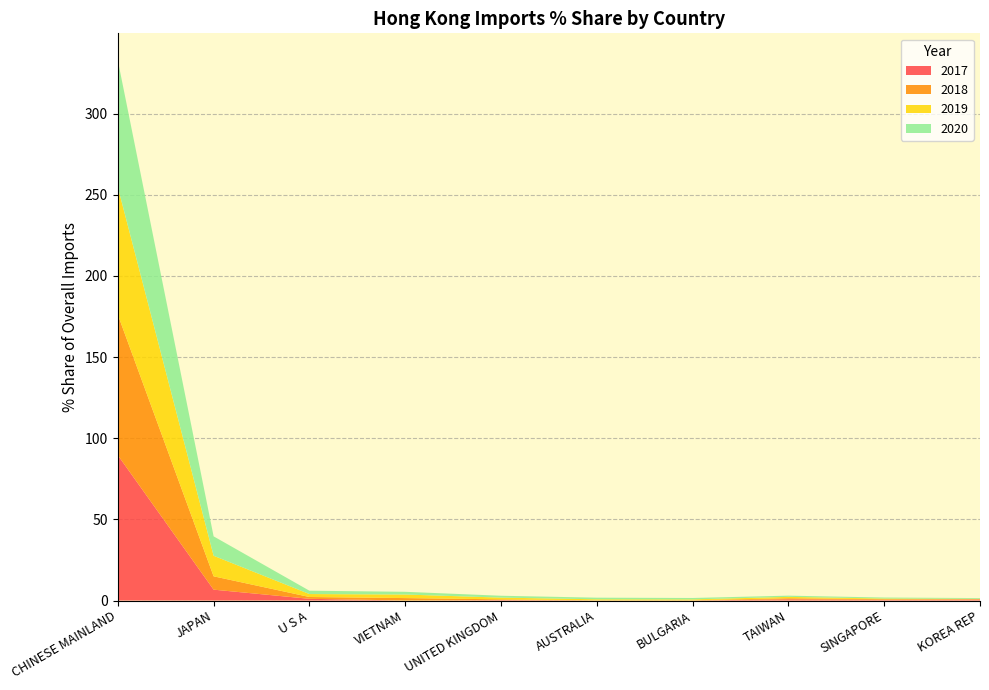

Reading right to left, transcribe all the data shown in this chart.

2017: 0.7	0.5	0.8	0.0	0.1	0.3	0.0	1.1	6.7	89.5
2018: 0.1	0.4	0.7	0.2	0.1	0.4	1.5	1.1	8.2	86.6
2019: 0.2	0.4	0.8	0.5	0.6	1.1	2.2	1.8	12.7	78.6
2020: 0.5	0.6	0.8	0.9	1.0	1.1	1.7	2.1	12.0	78.1